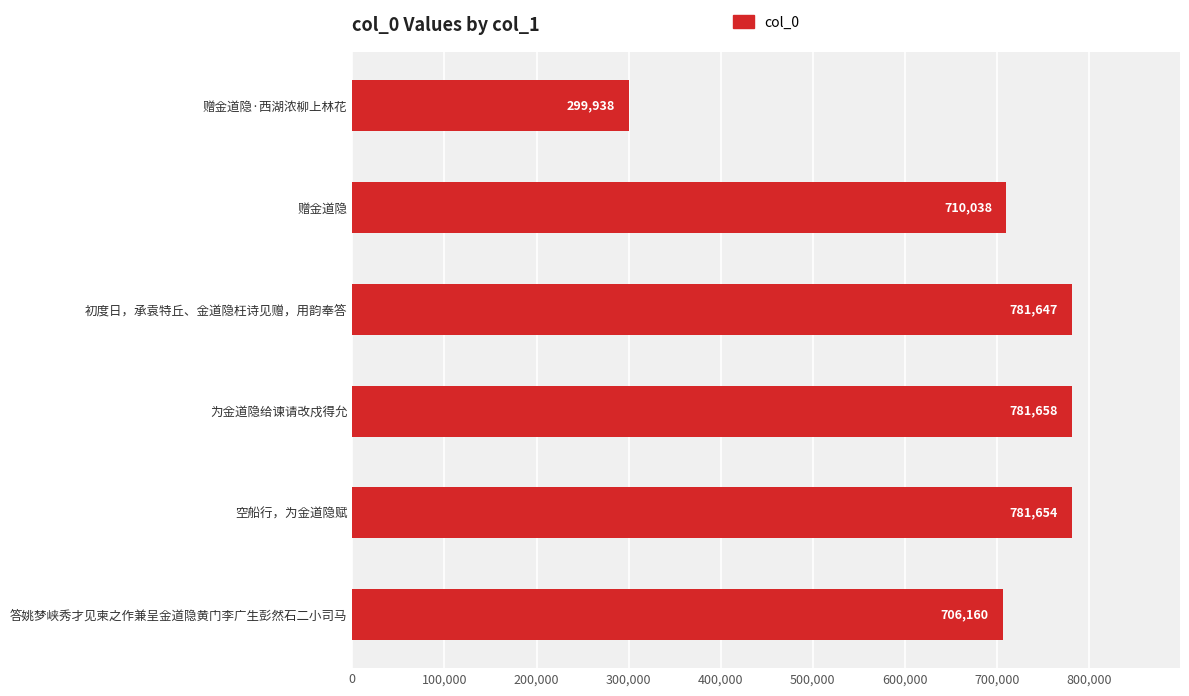

Reading bottom to top, what are all the values shown in this chart?

答姚梦峡秀才见柬之作兼呈金道隐黄门李广生彭然石二小司马=706160	空船行，为金道隐赋=781654	为金道隐给谏请改戍得允=781658	初度日，承袁特丘、金道隐枉诗见赠，用韵奉答=781647	赠金道隐=710038	赠金道隐·西湖浓柳上林花=299938